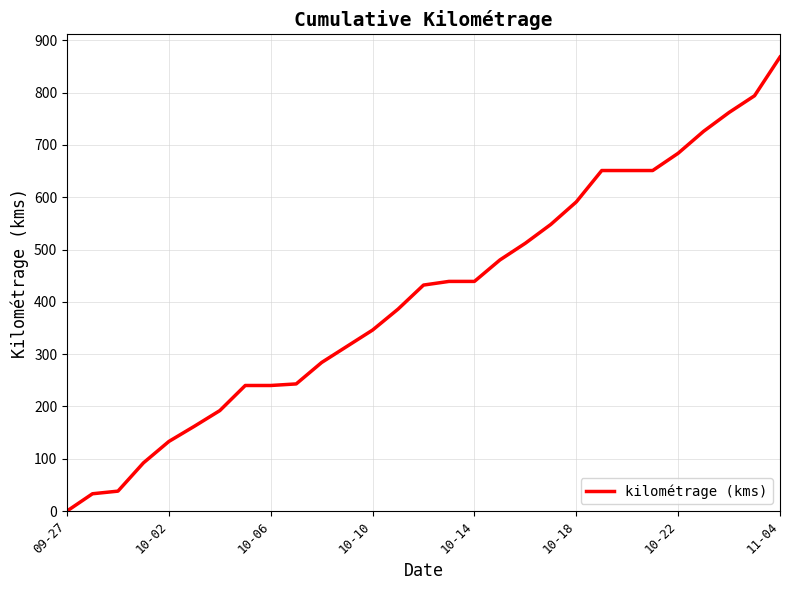

What is the difference between the maximum and minimum values?

868